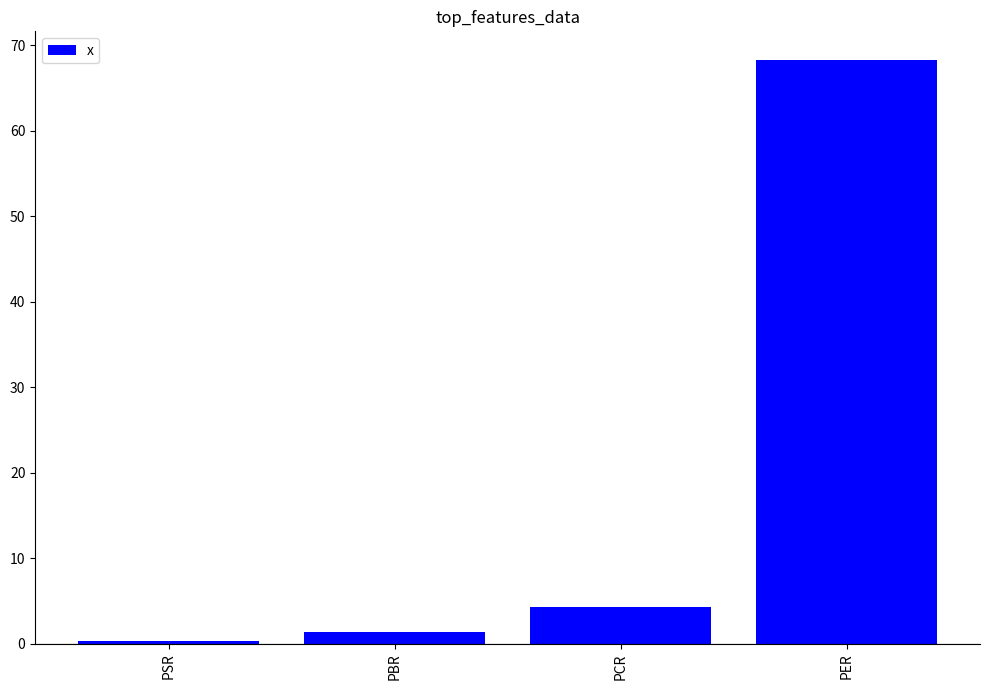

True or false: the data shows 68.2 at PER.

True